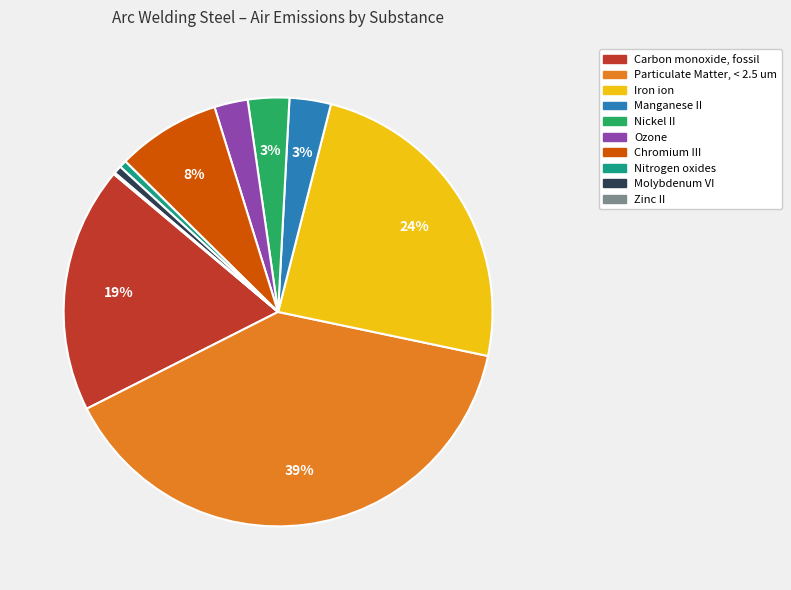

To the nearest percent, what portion does Ozone represent?

3%